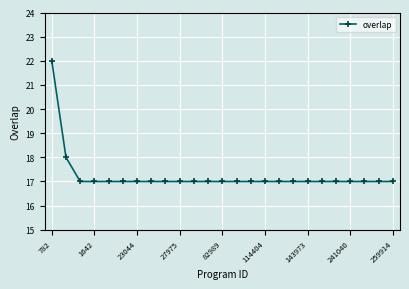

What is the value of the 11th point from the left?

17